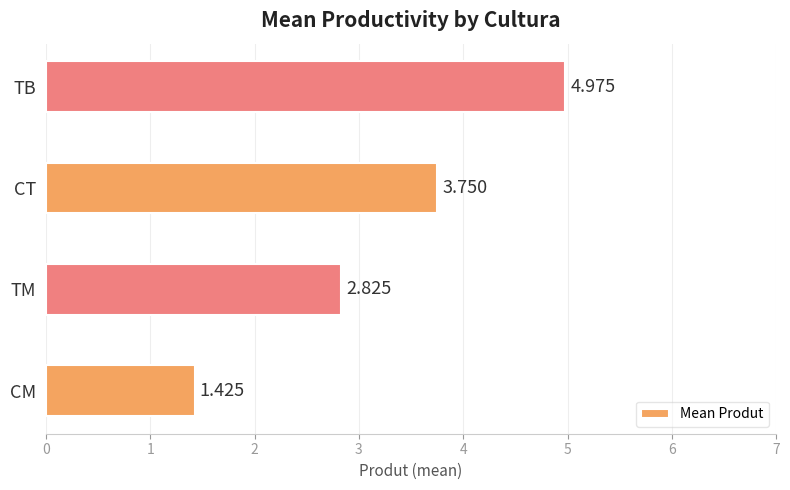

Which label corresponds to the smallest value in the chart?

CM